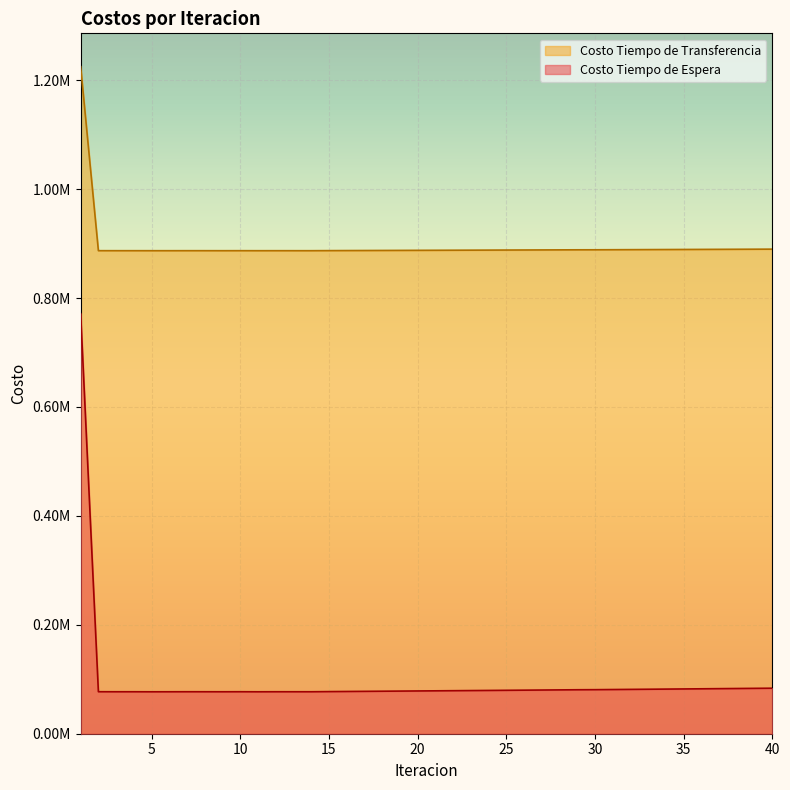

List the series in order of their peak value, highest first.

Costo Tiempo de Transferencia, Costo Tiempo de Espera